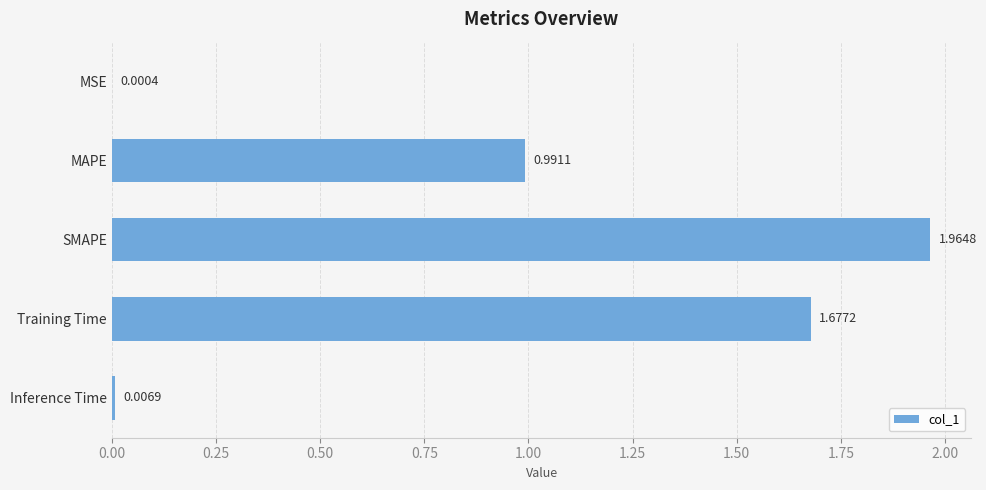

Between MAPE and MSE, which is larger?

MAPE